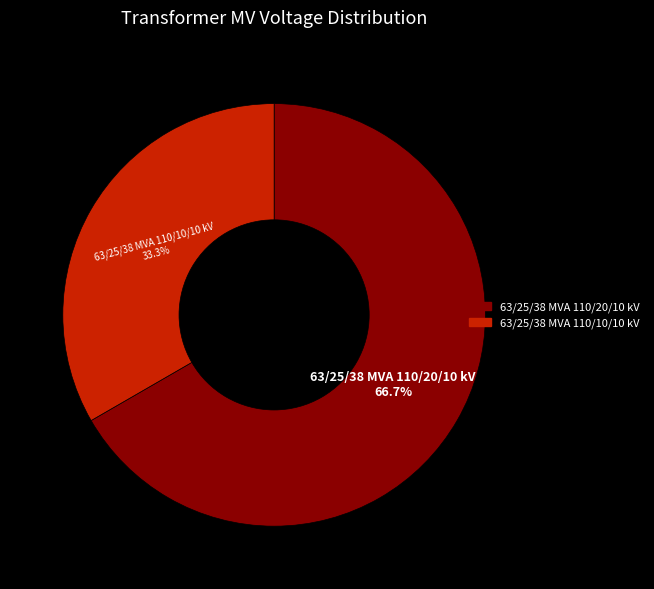

To the nearest percent, what is the difference between the largest and smallest slice percentages?

33%